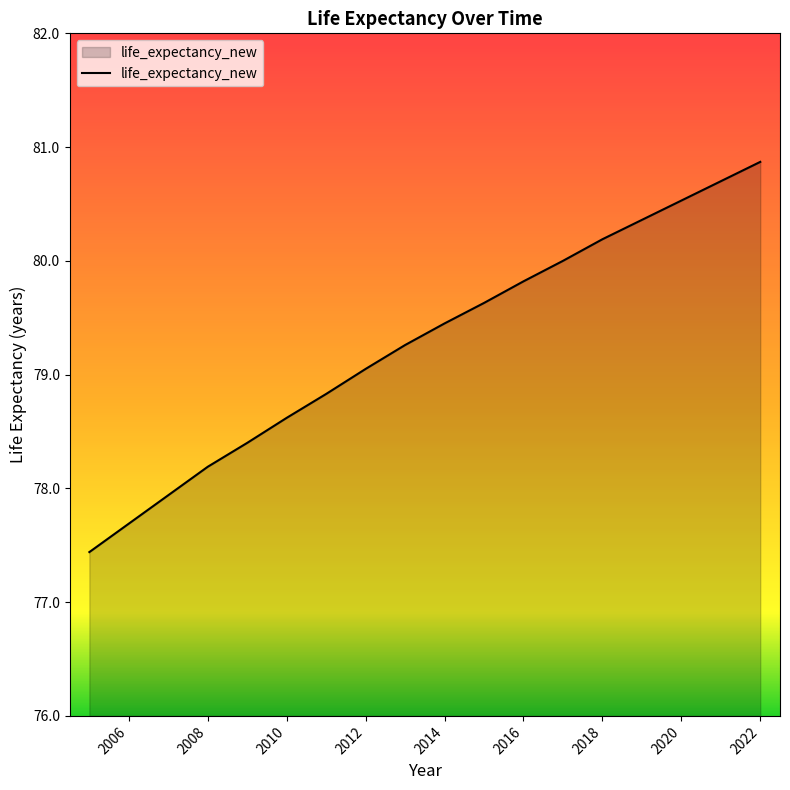

The chart shows a value of 128.7 at 2006. True or false?

False